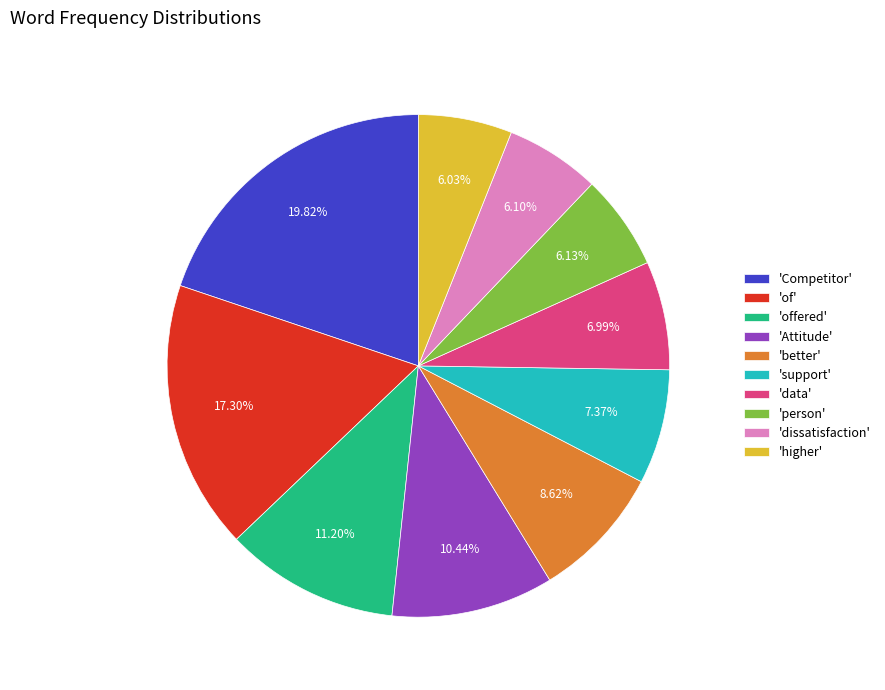

Is there a majority slice in this chart?

No